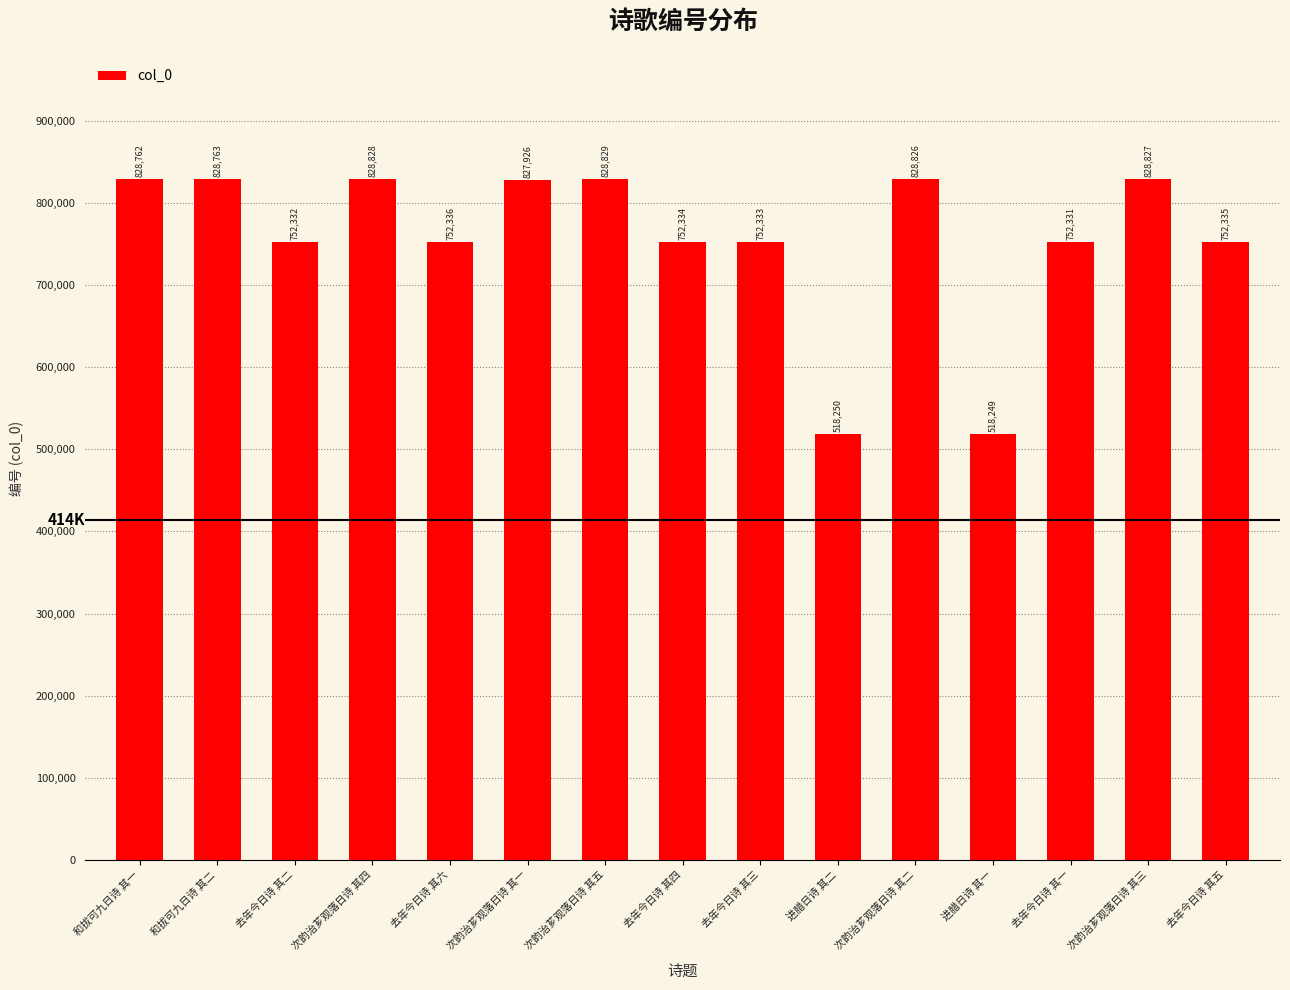

Reading right to left, what are all the values shown in this chart?

752335	828827	752331	518249	828826	518250	752333	752334	828829	827926	752336	828828	752332	828763	828762